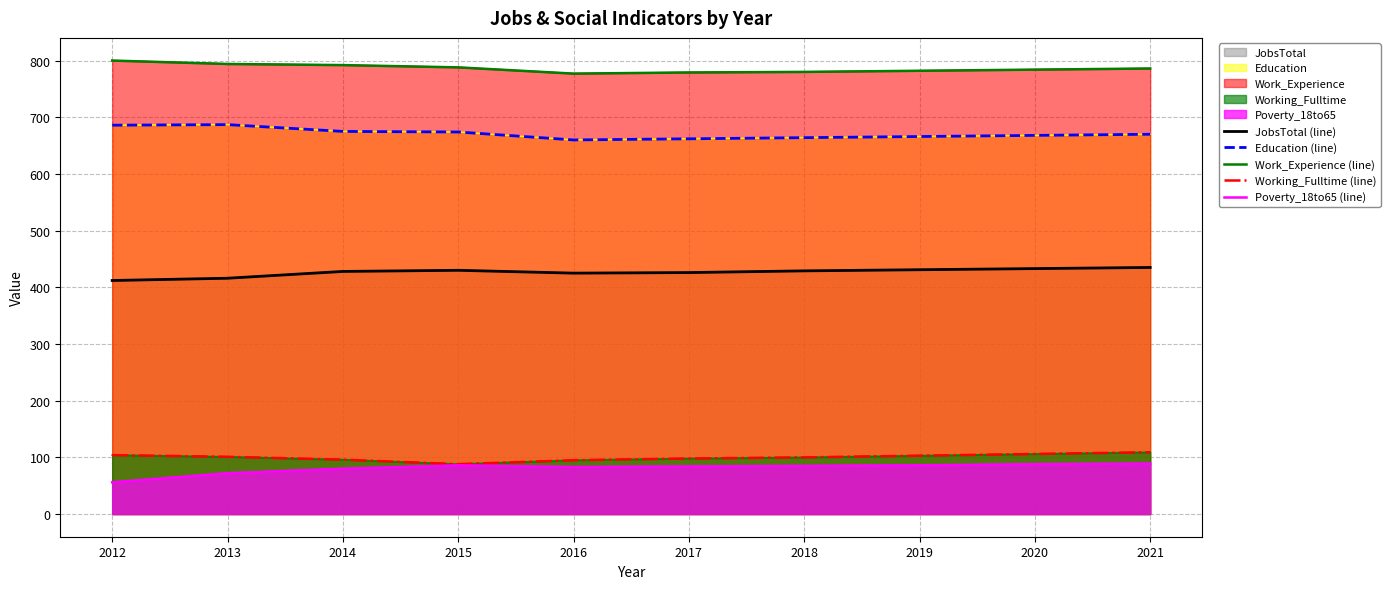

Reading right to left, list all the values displayed in this chart.

JobsTotal (line): 435	433	431	429	426	425	430	428	416	412
Education (line): 670	668	666	664	662	660	674	675	687	686
Work_Experience (line): 786	784	782	780	779	777	788	792	794	800
Working_Fulltime (line): 109	106	103	100	98	95	88	96	101	104
Poverty_18to65 (line): 89	88	86	85	84	83	86	80	72	56